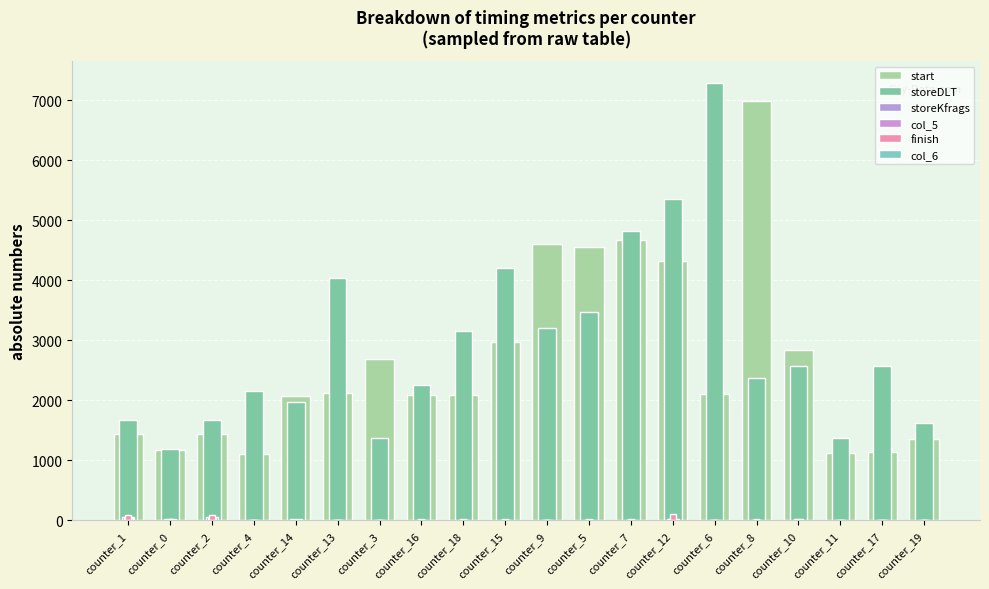

What is the difference between the maximum and minimum values in the finish series?

95